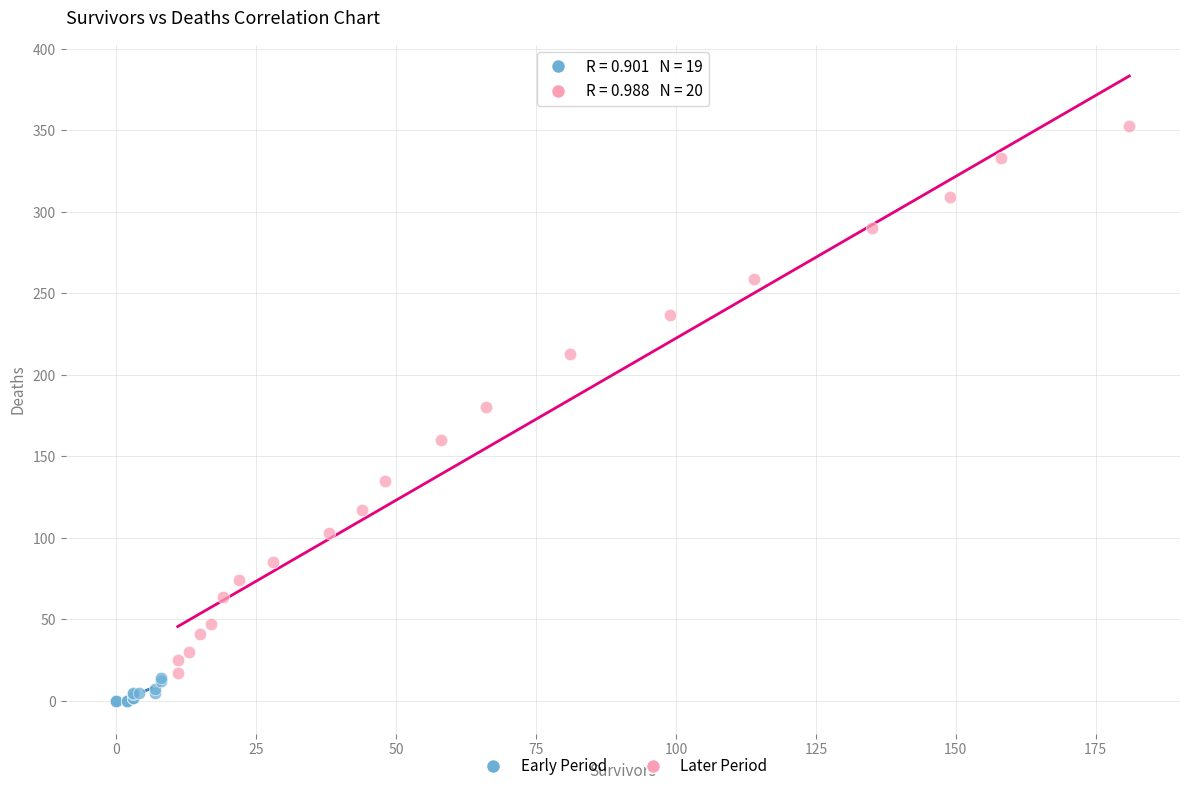

Which series contains the lowest Y value?

Early Period